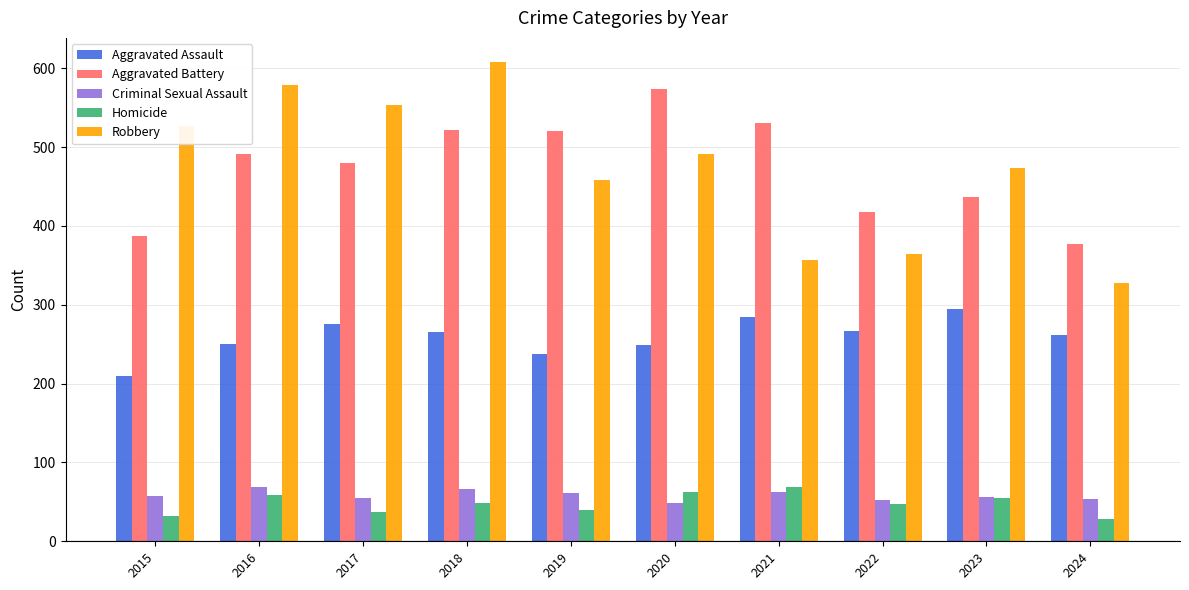

Is it true that Homicide equals 63 at 2017?

False